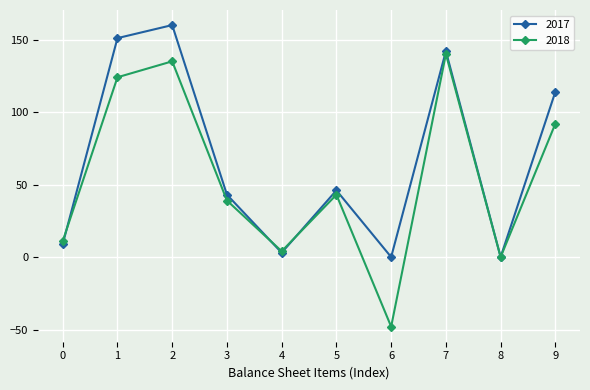

At which category does the chart reach its peak across all series?

2